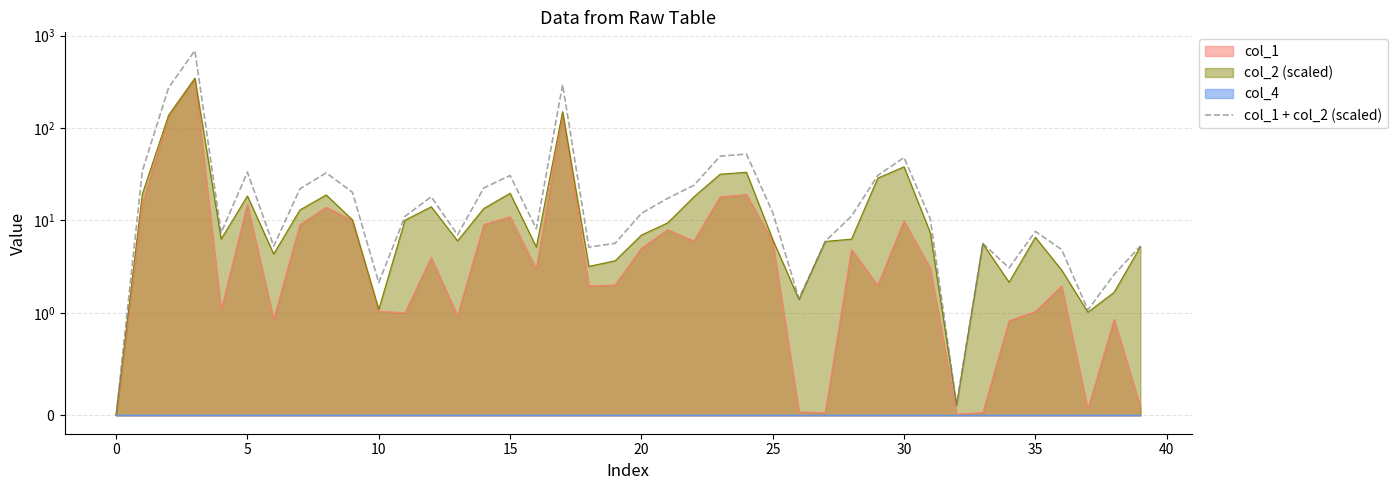

Reading left to right, transcribe all the data shown in this chart.

0.0	34.3	274.0	690.9	7.4	33.4	5.3	22.0	32.8	20.2	2.1	11.1	18.0	7.0	22.5	30.7	8.1	295.9	5.1	5.7	11.9	17.4	24.0	49.7	52.3	12.2	1.4	6.0	11.1	30.7	48.0	10.4	0.1	5.6	3.1	7.6	4.8	1.1	2.6	5.3